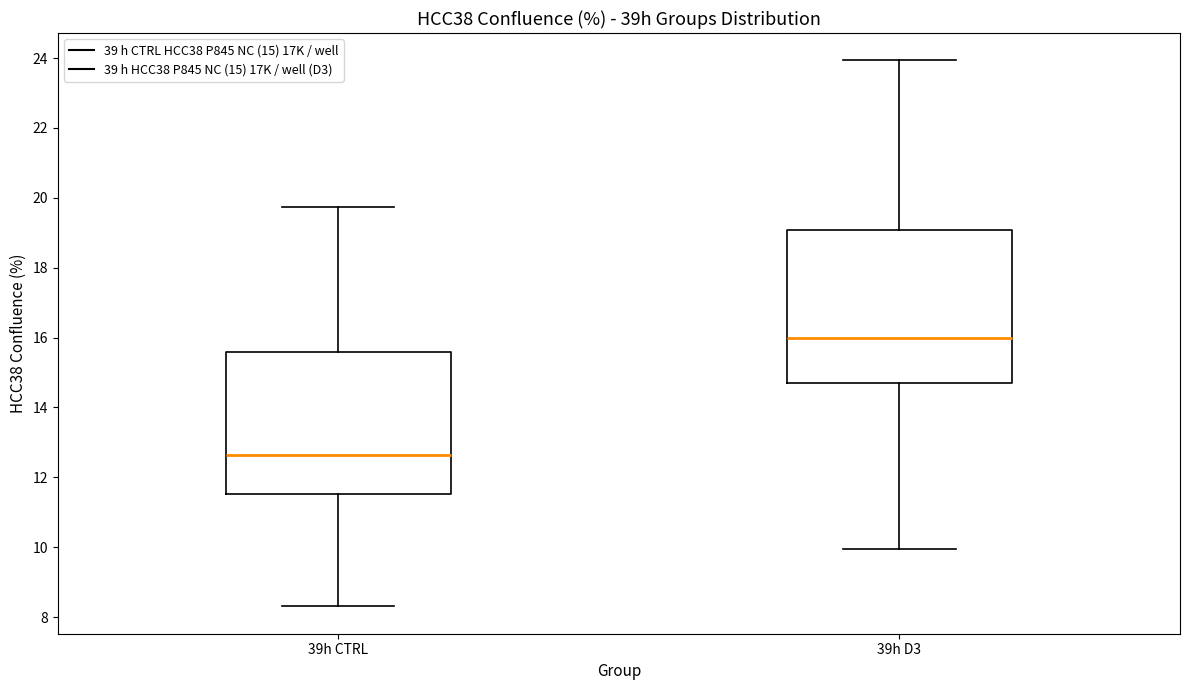

Which box is the tallest, from its lower edge to its upper edge?

39h D3